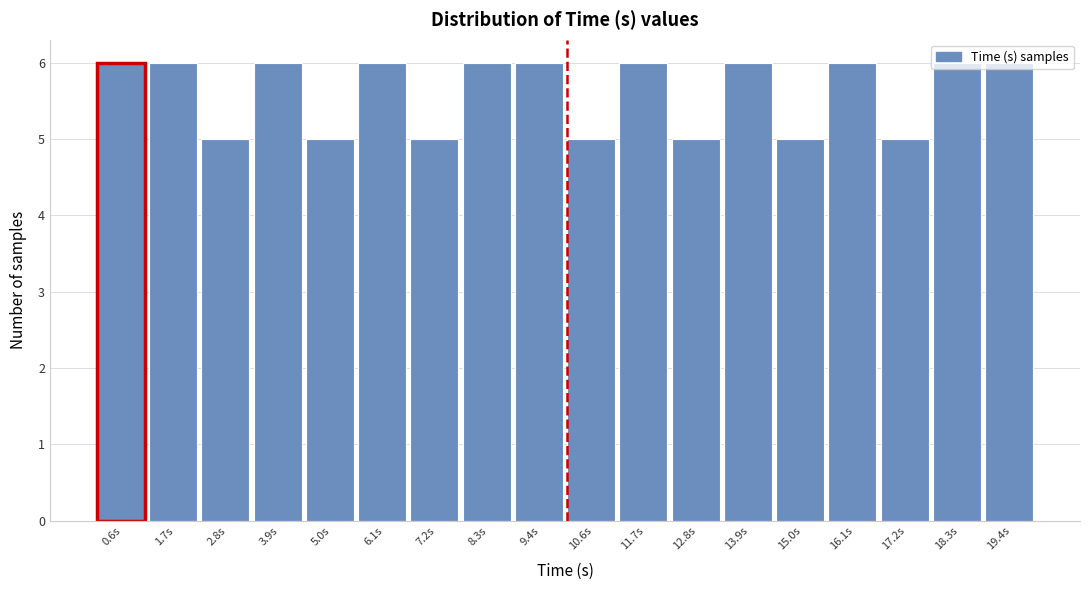

Reading left to right, transcribe this chart: for each bar, give the range it covers on the x-axis and its height. Neither the bar edges nor the heights are printed on the chart, so give them approximately, as read against the axes.

0.0 to 1.2: 6
1.2 to 2.2: 6
2.2 to 3.4: 5
3.4 to 4.4: 6
4.4 to 5.6: 5
5.6 to 6.6: 6
6.6 to 7.8: 5
7.8 to 8.8: 6
8.8 to 10.0: 6
10.0 to 11.2: 5
11.2 to 12.2: 6
12.2 to 13.4: 5
13.4 to 14.4: 6
14.4 to 15.6: 5
15.6 to 16.6: 6
16.6 to 17.8: 5
17.8 to 18.8: 6
18.8 to 20.0: 6